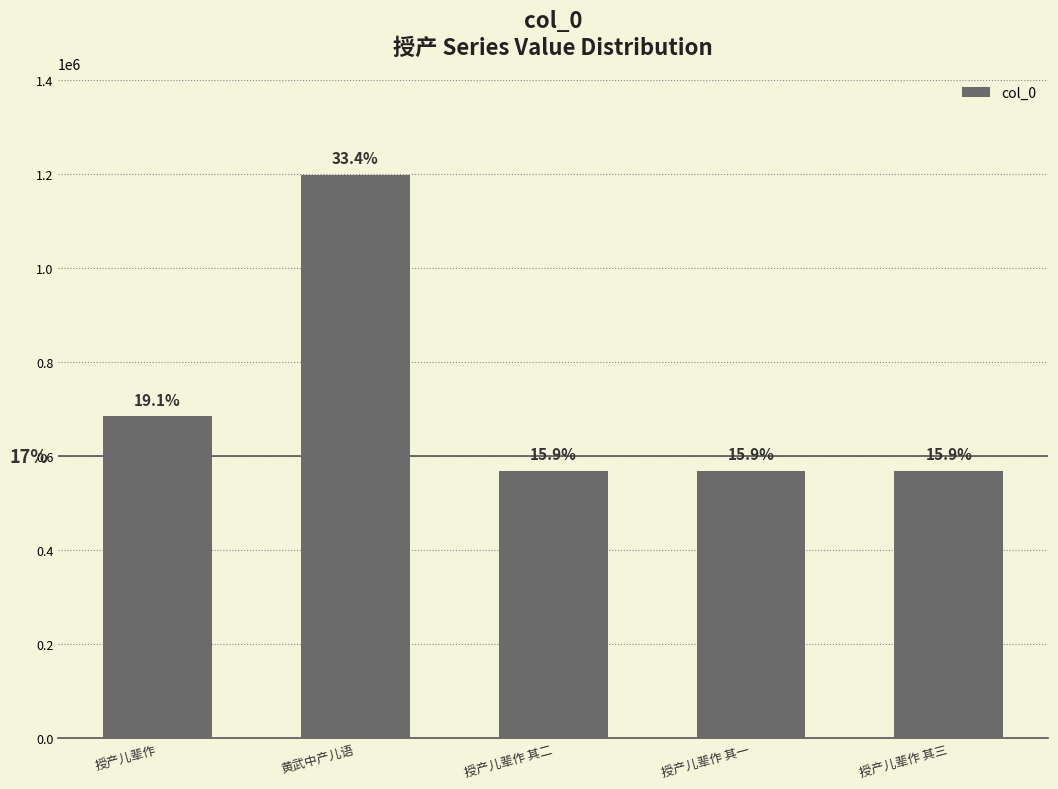

What is the change in value from 授产儿辈作 to 授产儿辈作 其一?

-115089